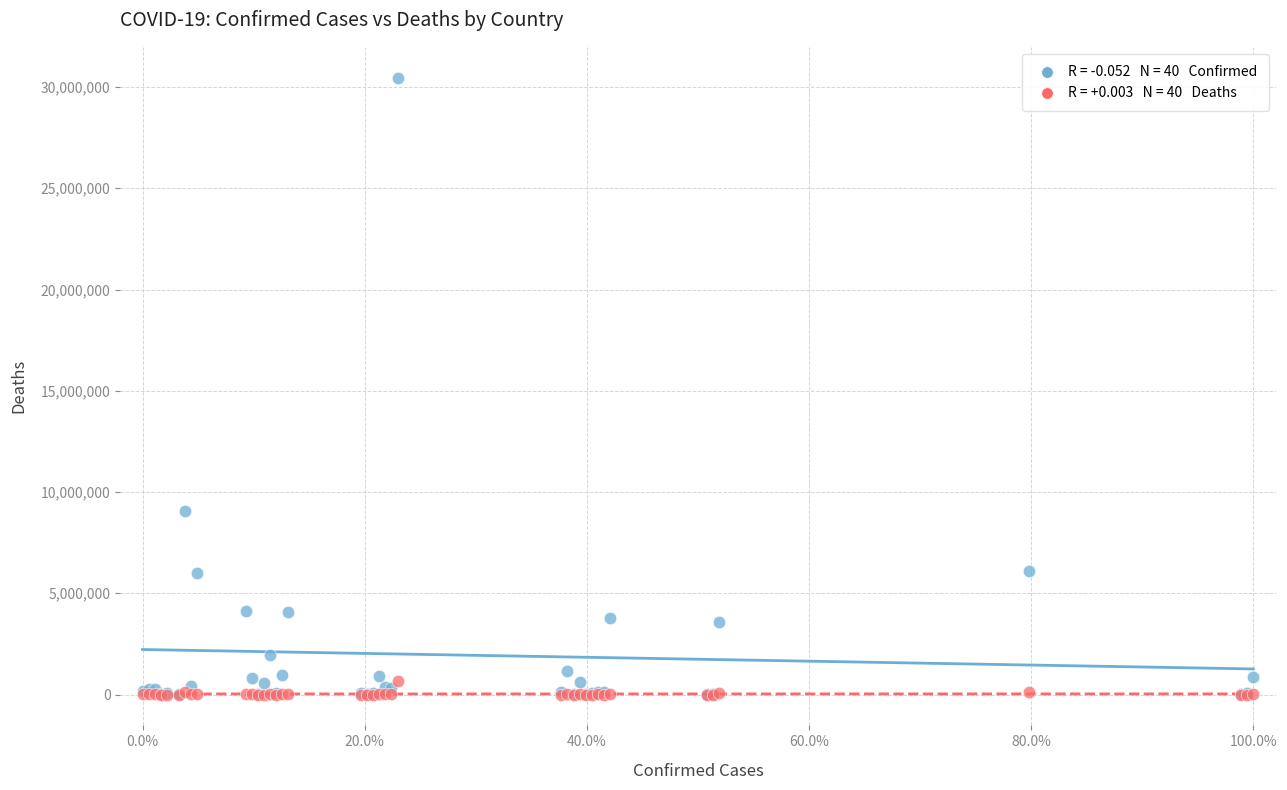

Across all series, what Y value is closest to 15230509?

9083673